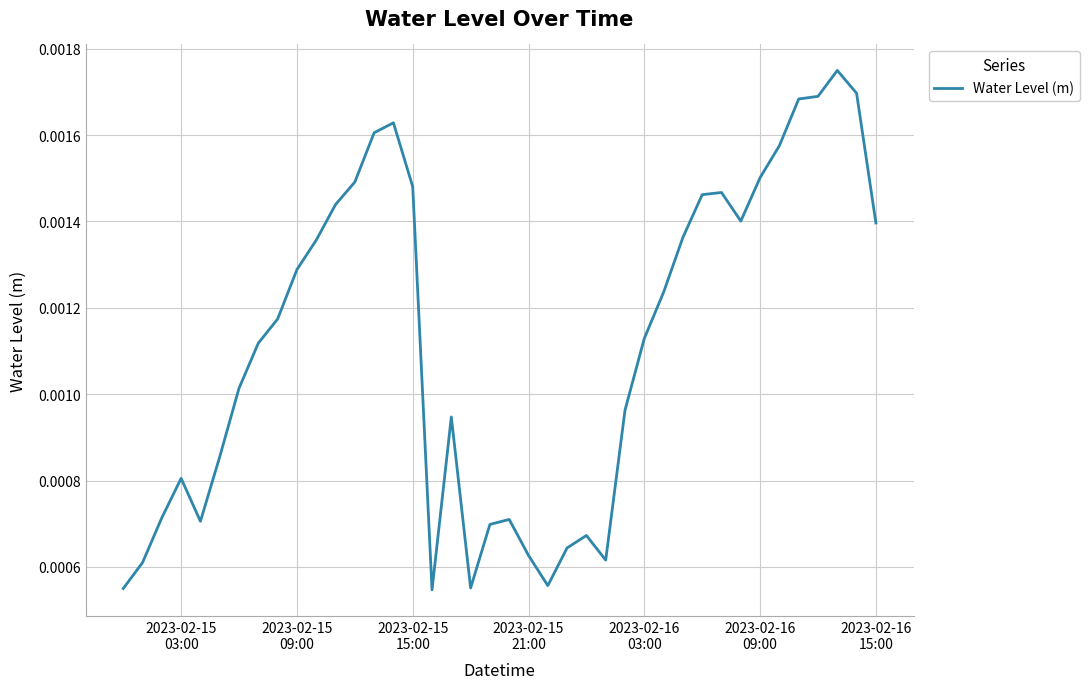

Count the number of categories in the chart.

40